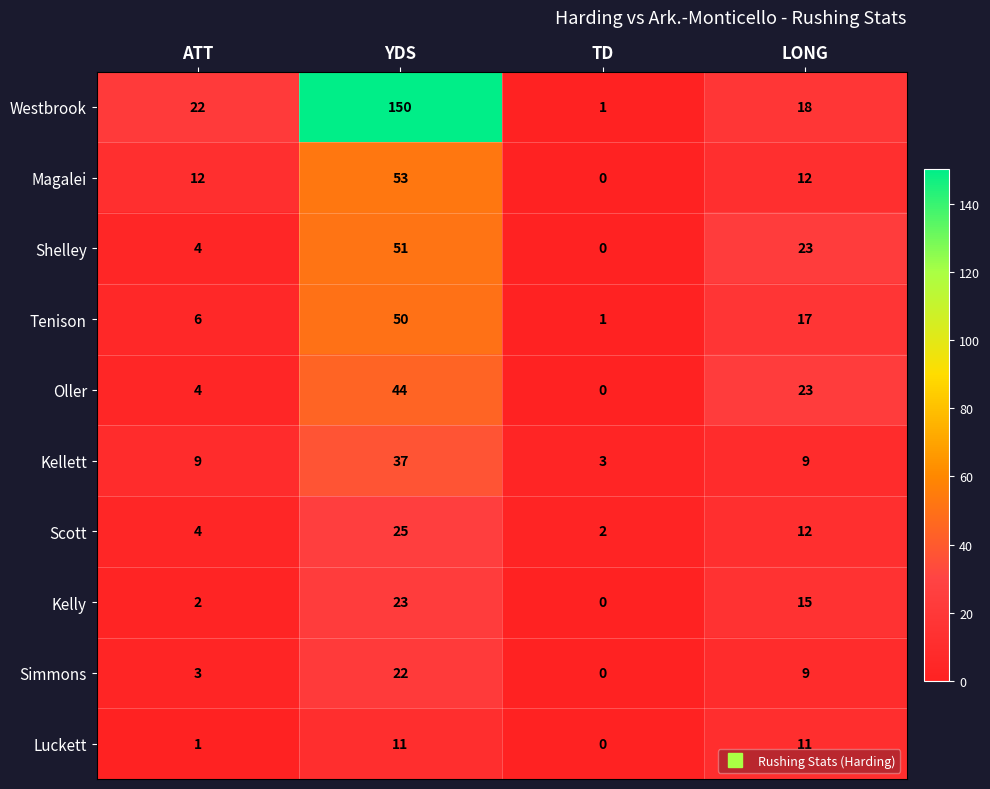

Which series has the widest spread of values?

Westbrook